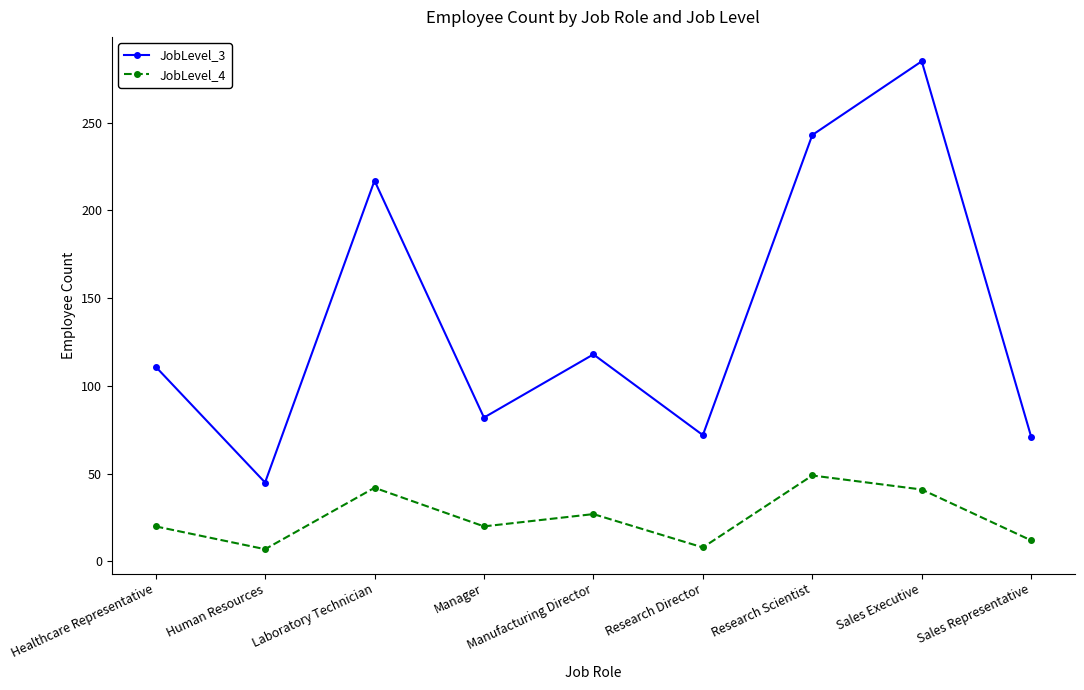

How many values in the JobLevel_3 series are below 111?

4